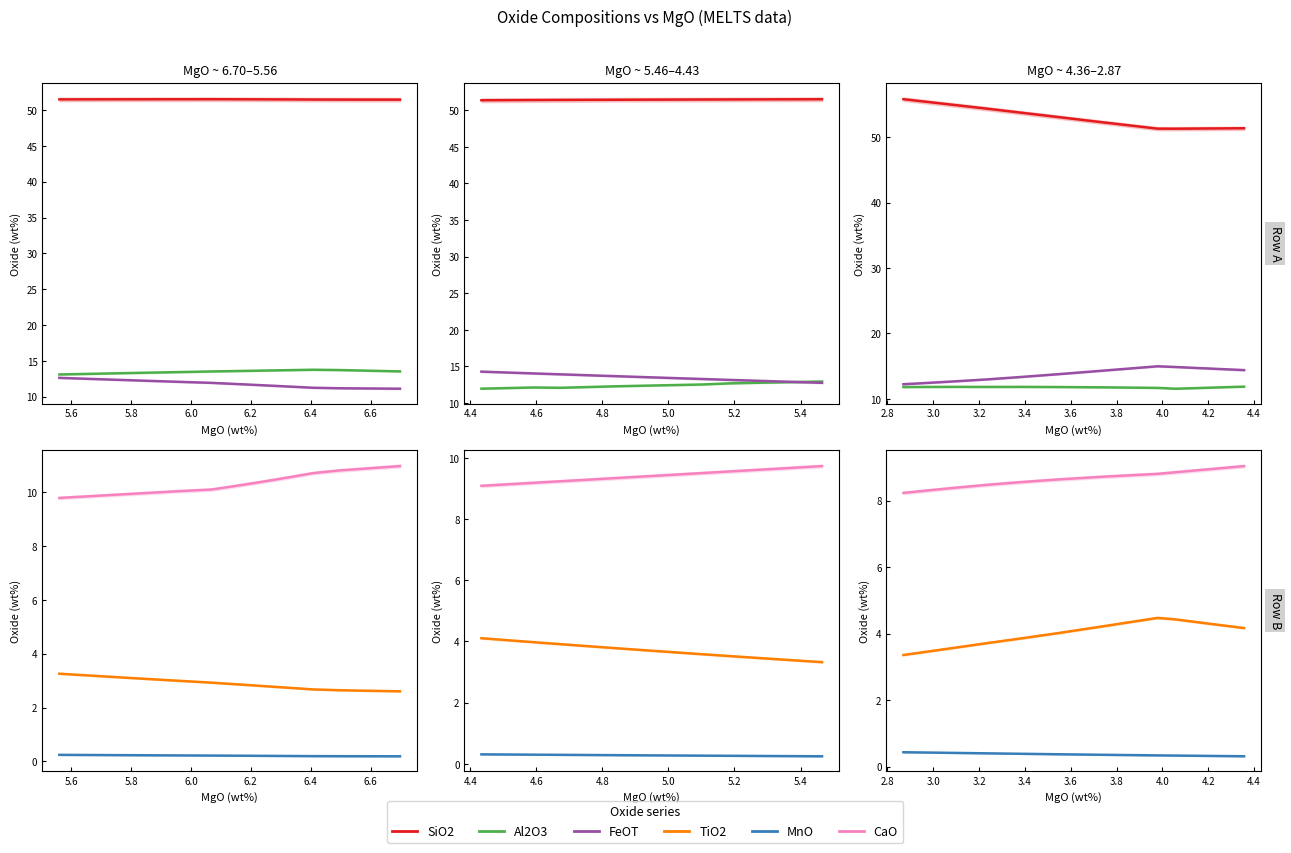

What is the label of the 8th point from the right?

6.4